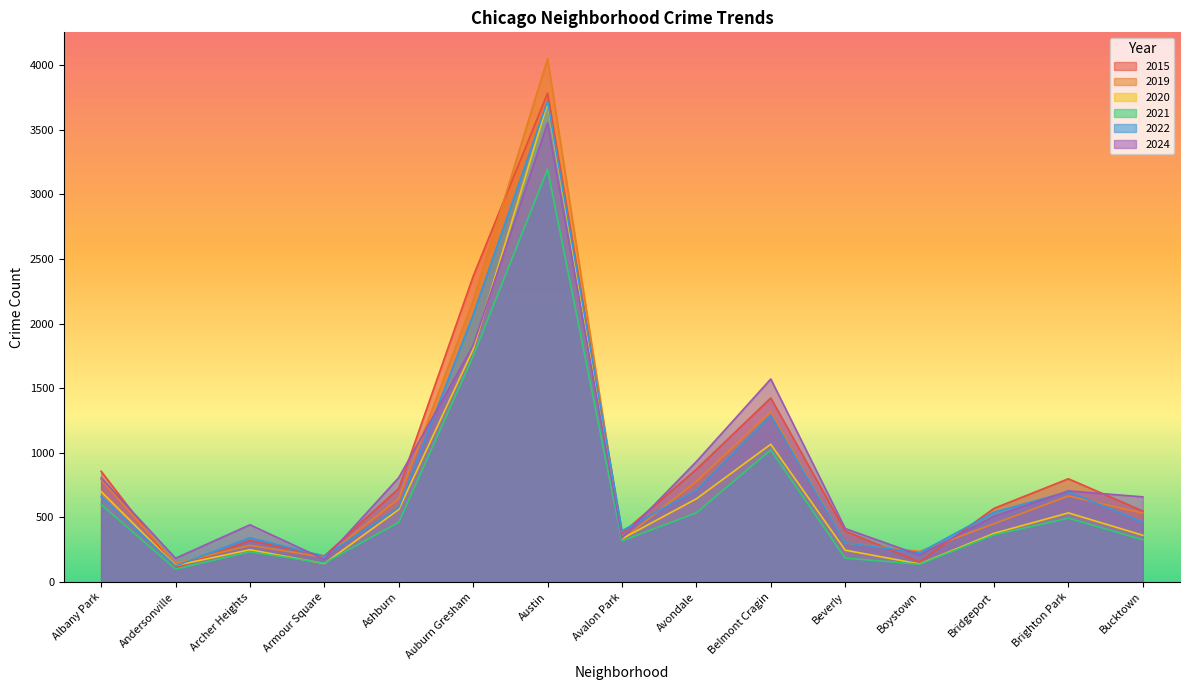

What is the sum of the 2015 values at Albany Park and Avondale?

1729